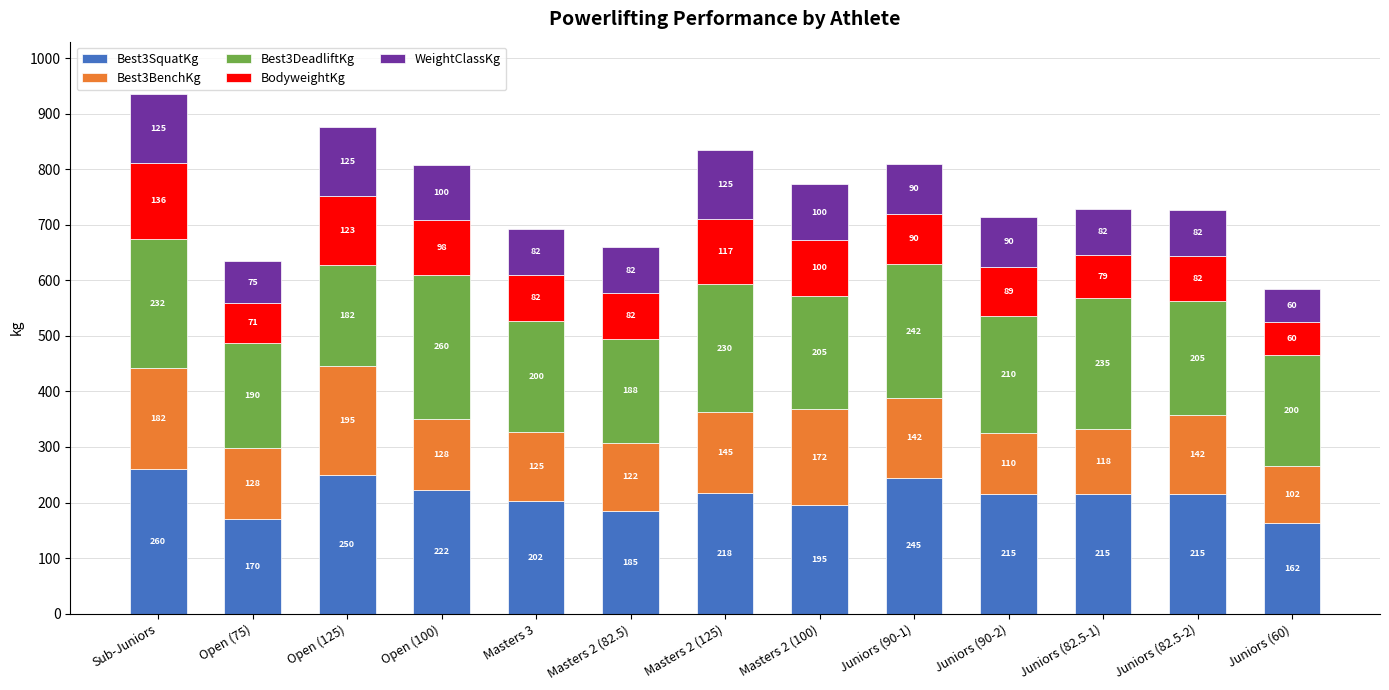

True or false: Best3SquatKg has a value of 170.0 at Open (75).

True